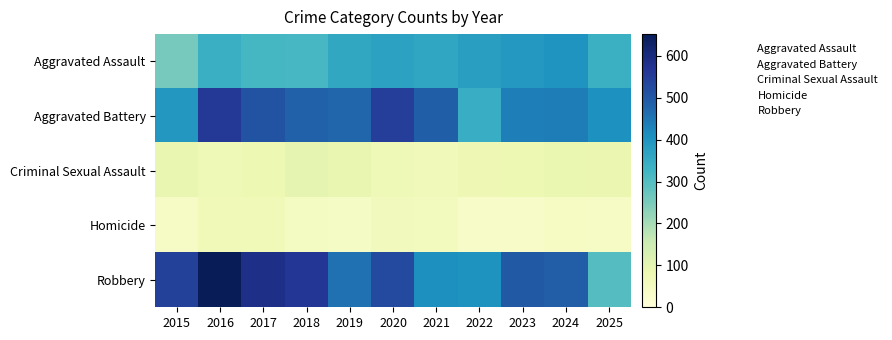

Reading left to right, transcribe all the data shown in this chart.

Aggravated Assault: 2015=257	2016=340	2017=319	2018=316	2019=358	2020=371	2021=360	2022=379	2023=392	2024=399	2025=337
Aggravated Battery: 2015=394	2016=560	2017=511	2018=482	2019=474	2020=549	2021=487	2022=344	2023=436	2024=439	2025=406
Criminal Sexual Assault: 2015=90	2016=69	2017=79	2018=97	2019=93	2020=71	2021=64	2022=74	2023=80	2024=87	2025=86
Homicide: 2015=39	2016=67	2017=67	2018=46	2019=43	2020=61	2021=56	2022=37	2023=36	2024=44	2025=40
Robbery: 2015=544	2016=652	2017=586	2018=563	2019=458	2020=525	2021=409	2022=402	2023=497	2024=490	2025=298